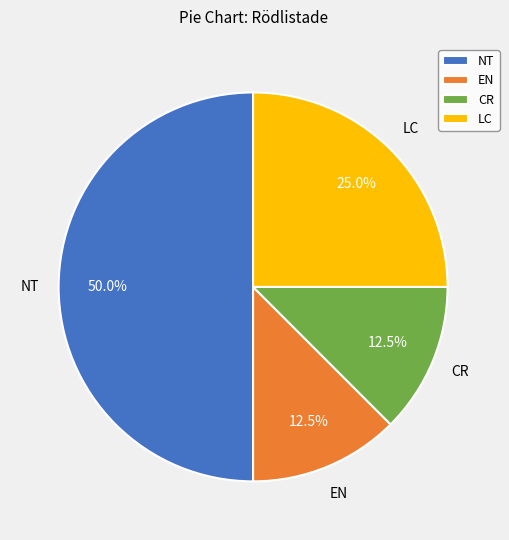

What is the largest slice in the pie chart?

NT